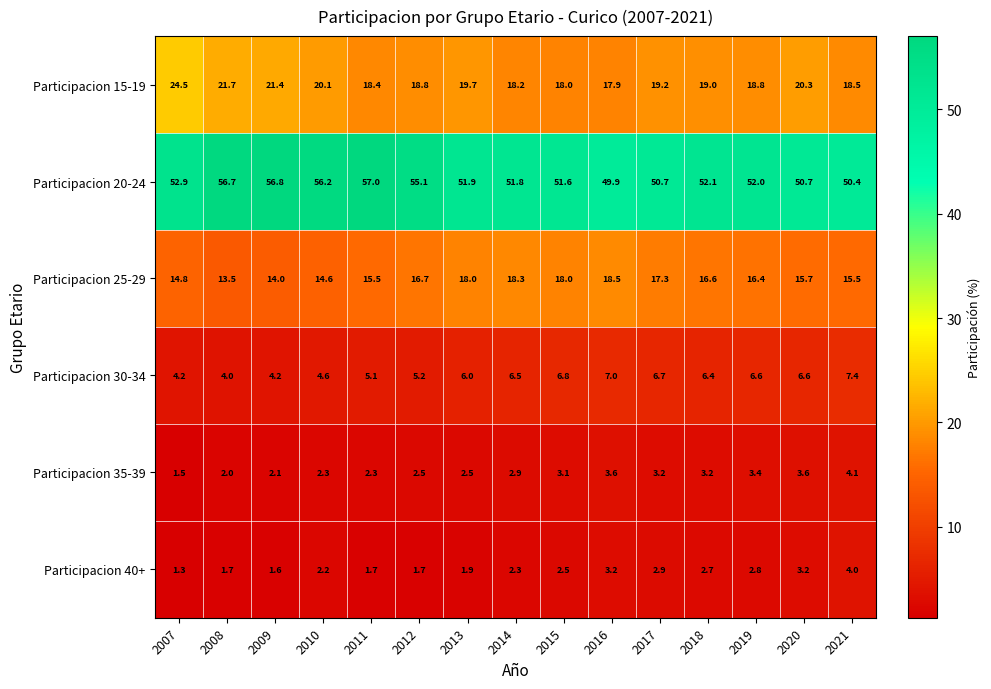

Which series has the widest spread of values?

Participacion 20-24